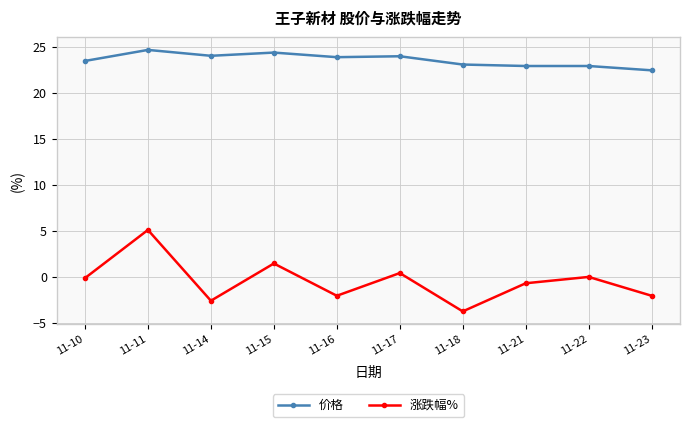

At which label does 价格 first exceed 23?

11-10